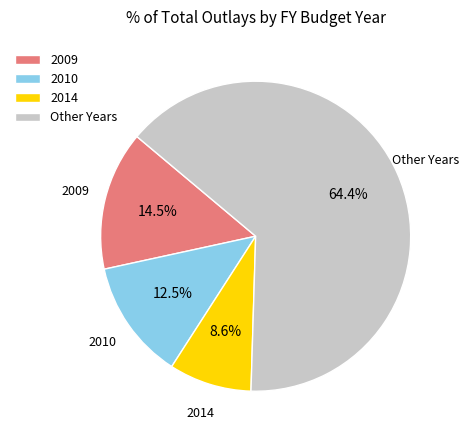

Approximately how many times larger is the value at 2009 compared to 2014?

1.7